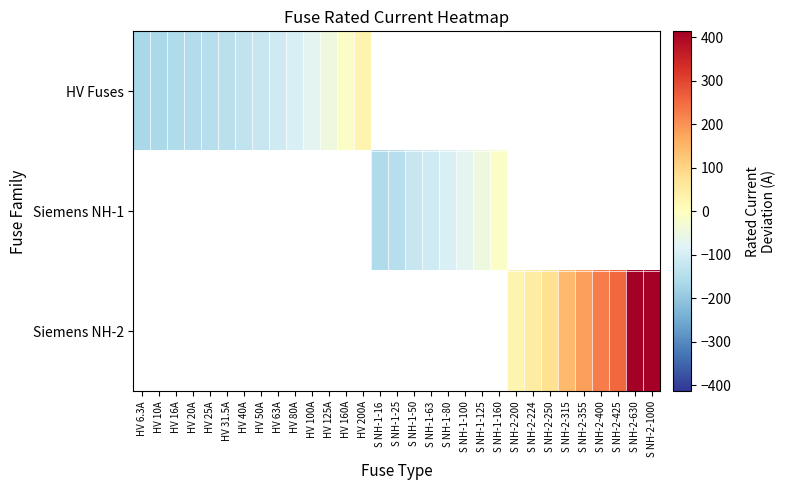

Which label corresponds to the smallest value in the chart?

HV 6.3A